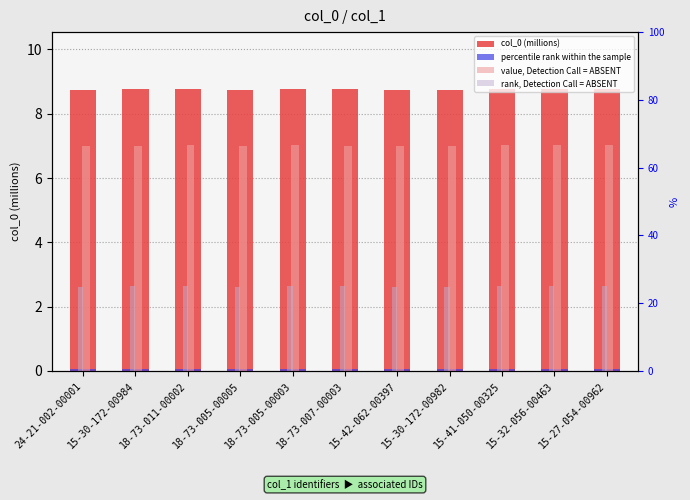

The value of rank, Detection Call = ABSENT at 15-32-056-00463 is 2.6. True or false?

True